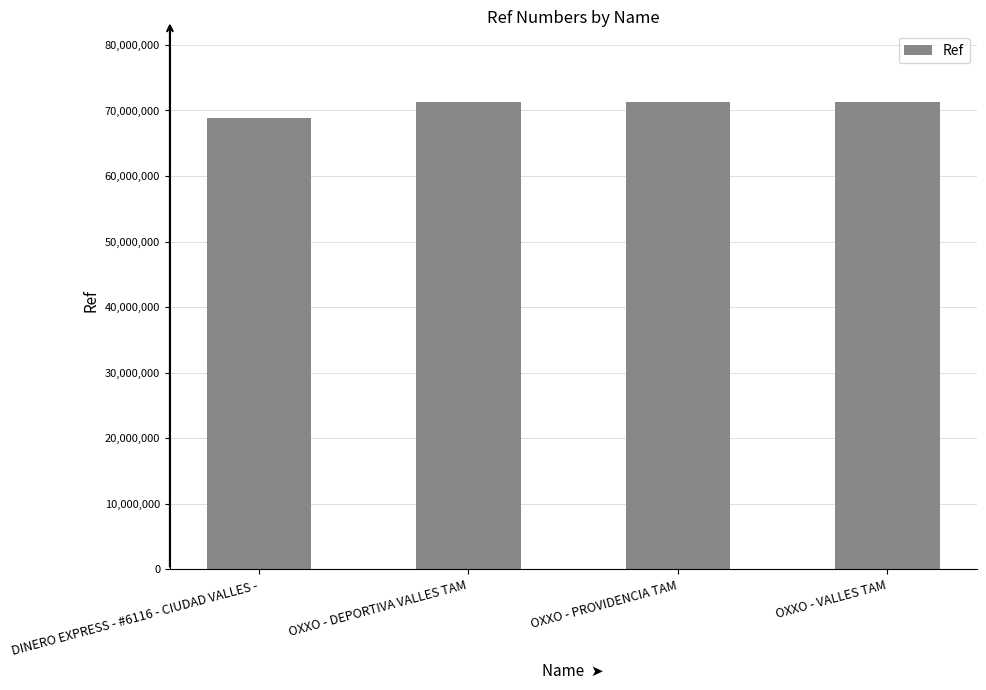

How many distinct data groups are displayed?

1